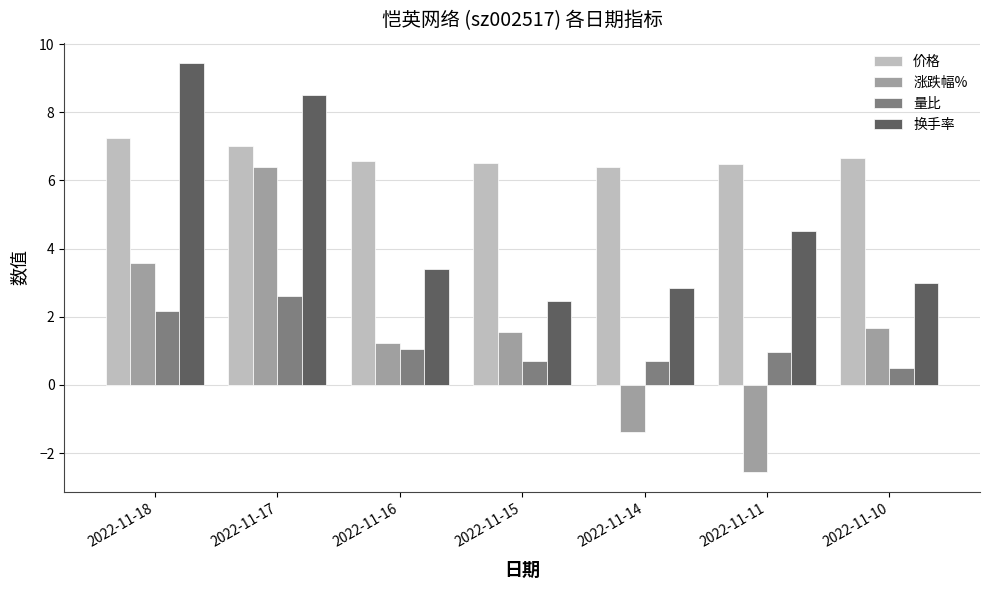

What is the difference between the maximum and minimum values in the 涨跌幅% series?

8.9